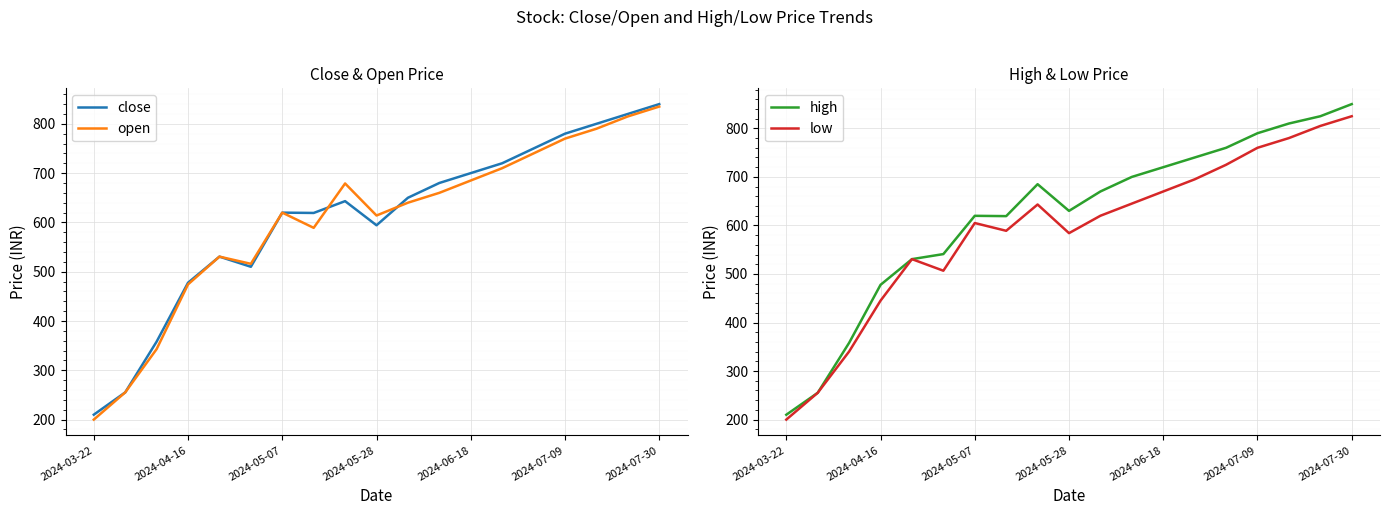

What is the difference between the maximum and minimum values in the high series?

640.0